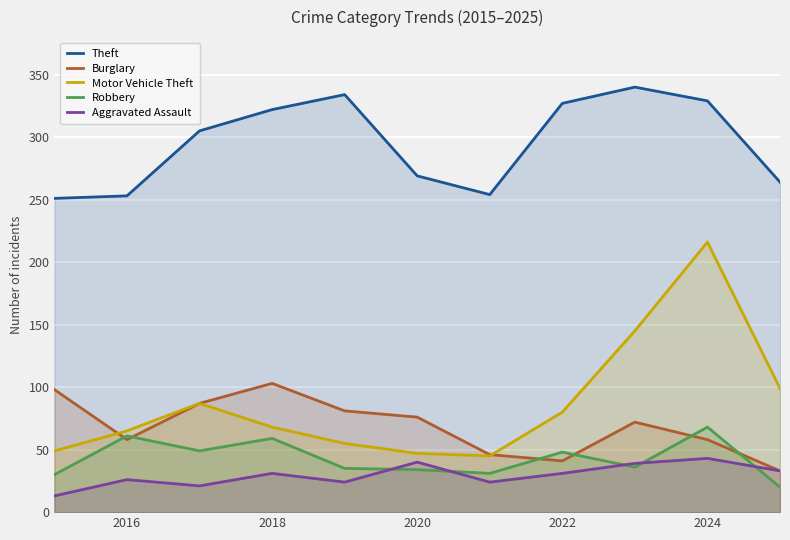

True or false: Burglary and Theft intersect in this chart.

False